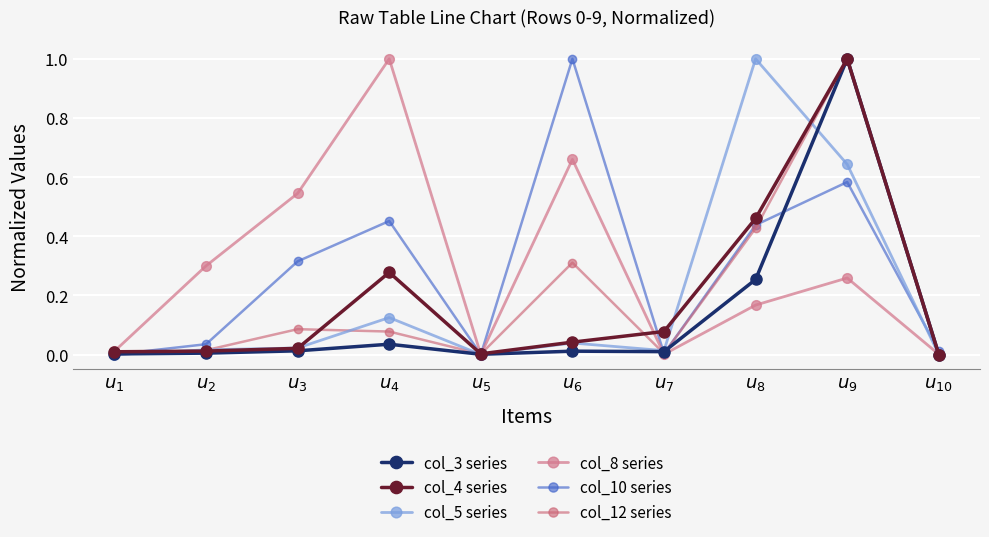

At $u_{2}$, list the series in order from smallest to largest.

col_3 series, col_4 series, col_12 series, col_5 series, col_10 series, col_8 series